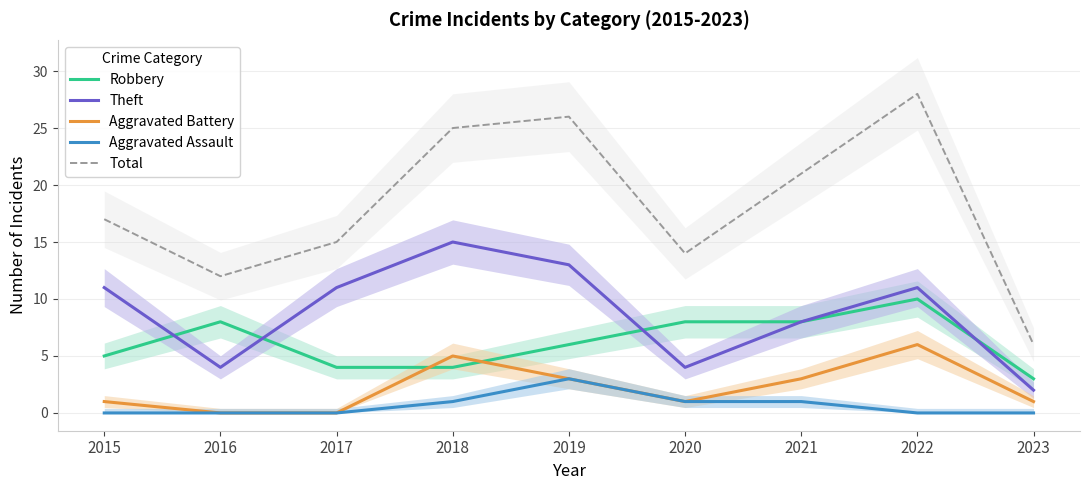

At which label does Aggravated Battery reach its peak?

2022